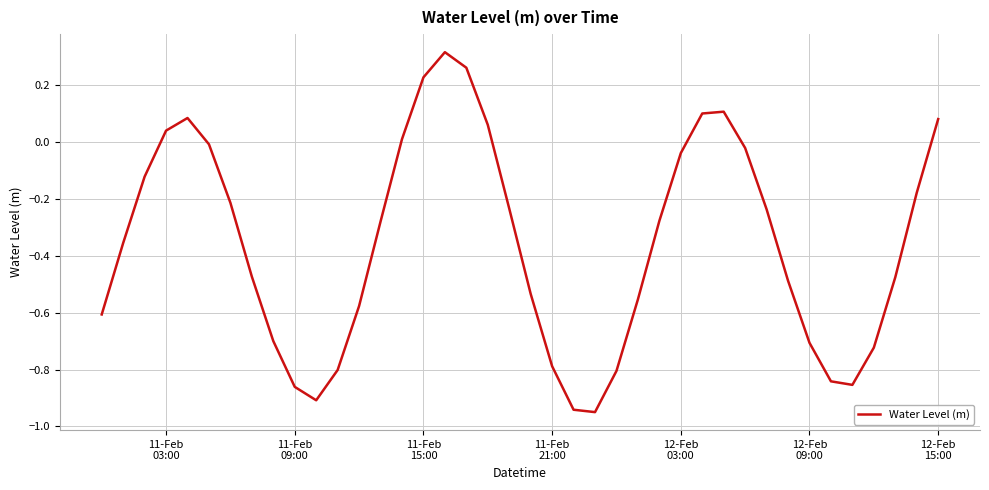

Does the chart display data point markers on the line(s)?

No